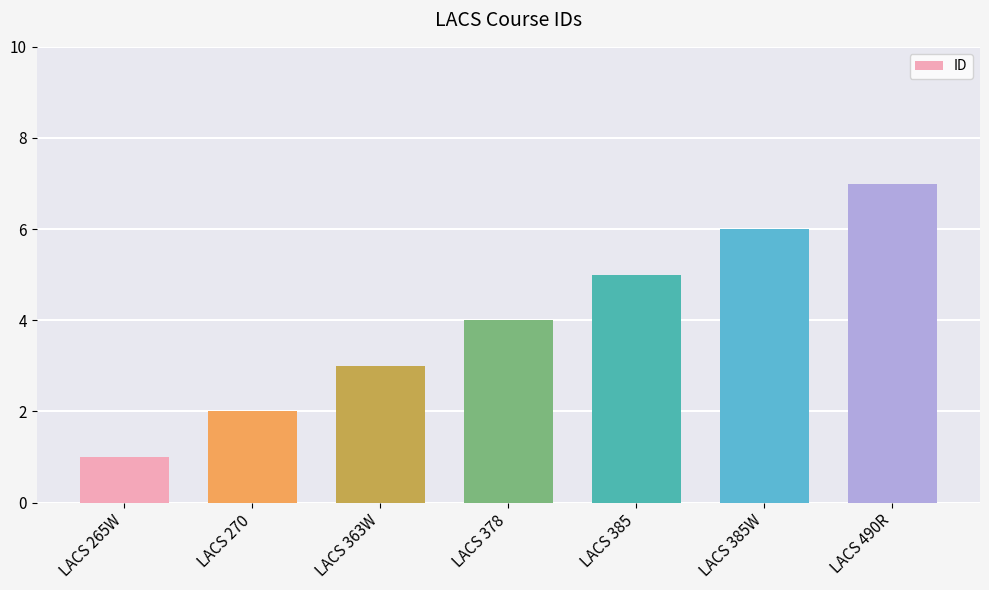

List the labels in order of value, largest first.

LACS 490R, LACS 385W, LACS 385, LACS 378, LACS 363W, LACS 270, LACS 265W